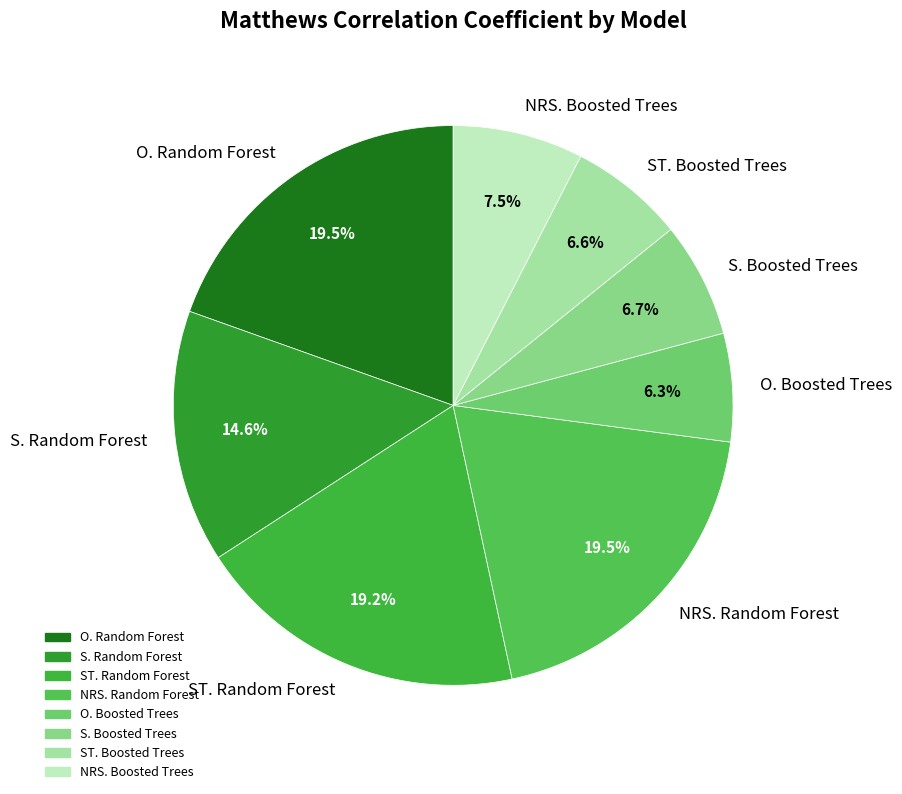

Which has a higher value, ST. Boosted Trees or NRS. Random Forest?

NRS. Random Forest